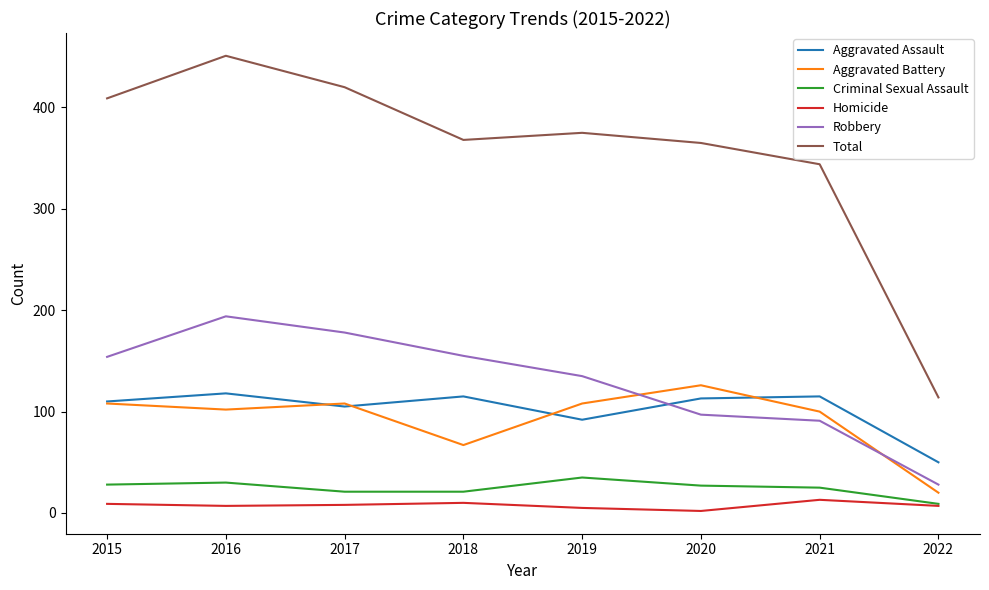

Where is the first local minimum for Aggravated Assault?

2017